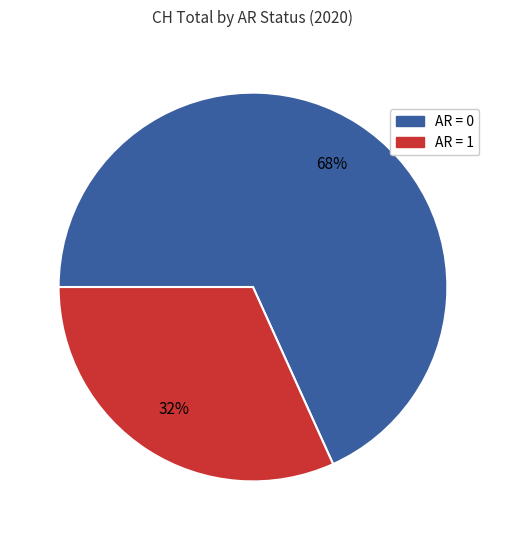

To the nearest percent, what is the difference between the largest and smallest slice percentages?

36%